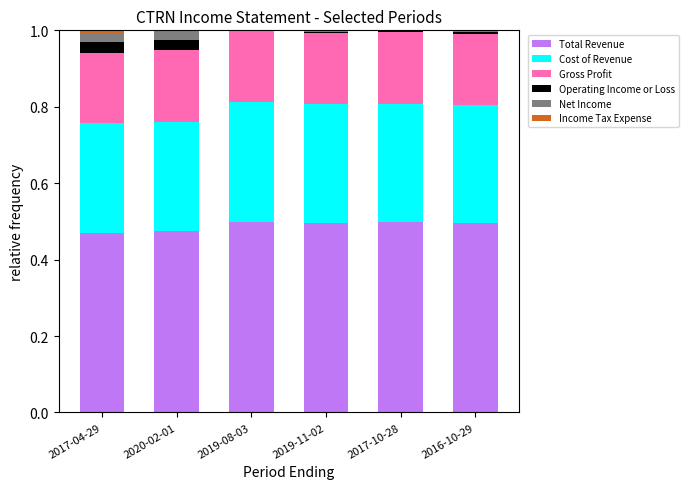

Is it true that Total Revenue equals 0.5 at 2019-11-02?

True